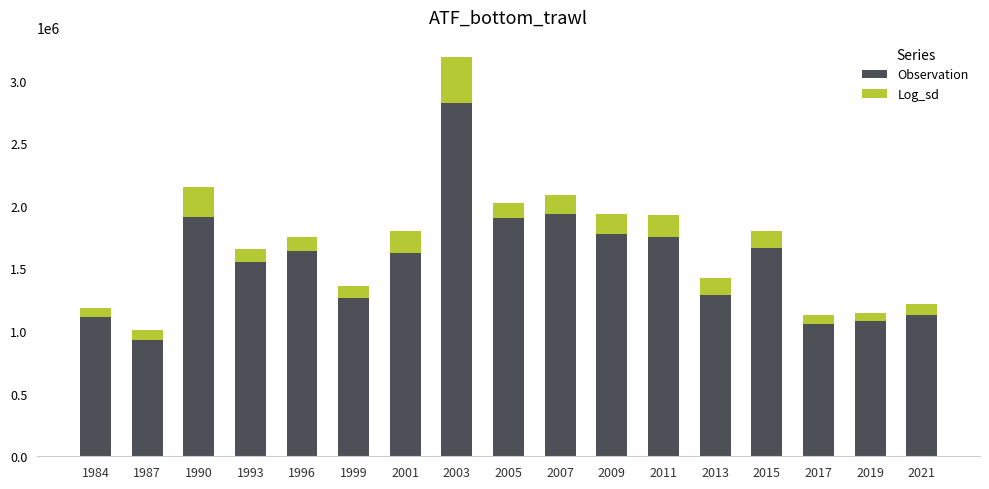

What is the average value of the Observation series?

1553939.5